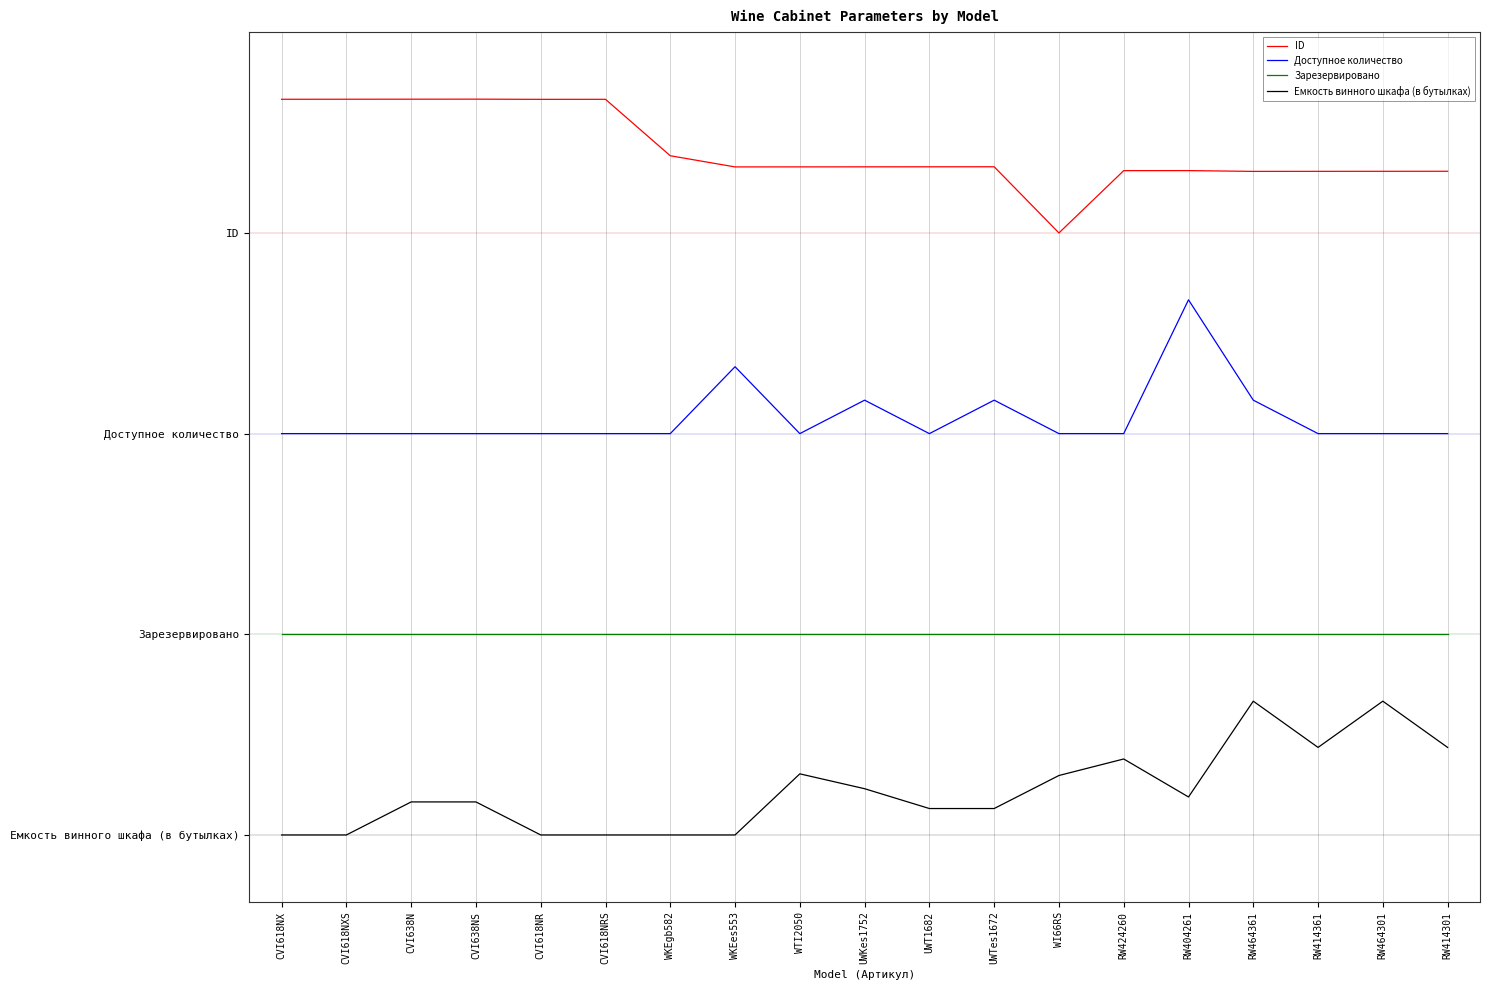

Is this an area chart (filled region under the line)?

No